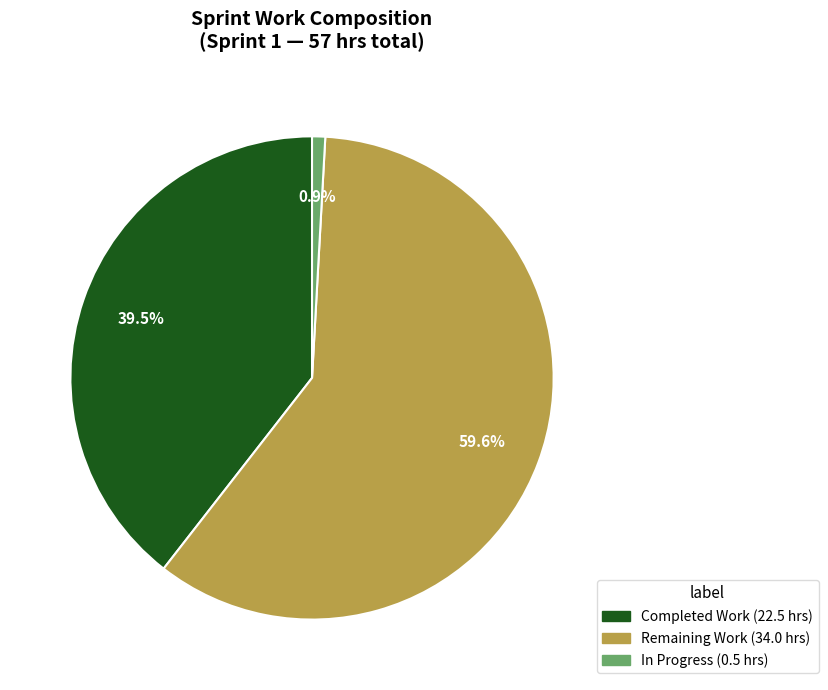

Does any single category account for the majority?

Yes